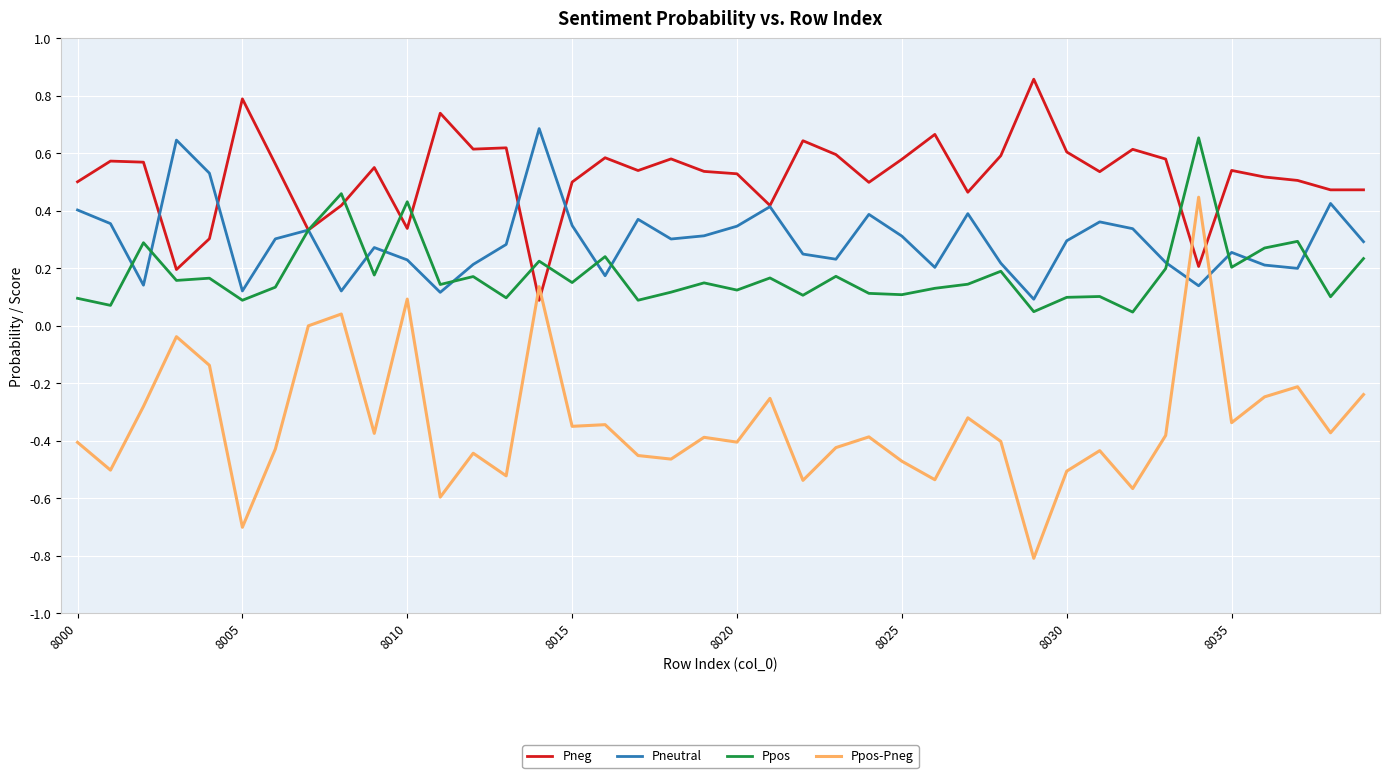

Which series has the largest total across all categories?

Pneg